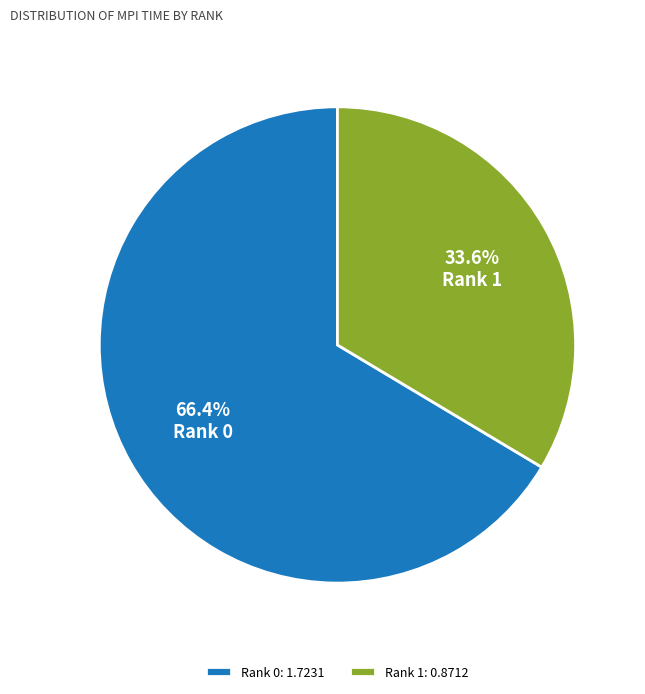

To the nearest percent, what portion does Rank 1 represent?

34%